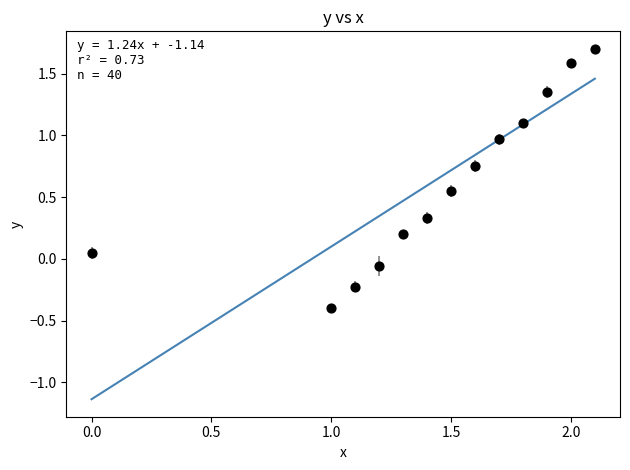

What is the range of X values (max minus min)?

2.1